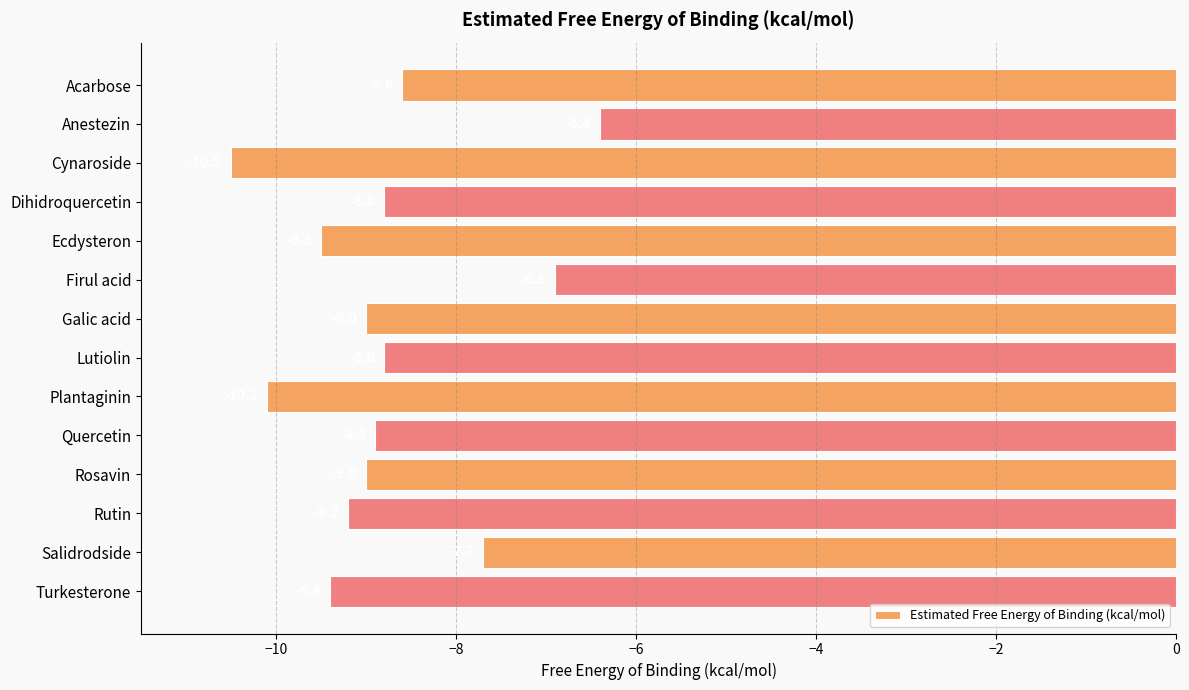

The chart shows a value of -8.8 at Lutiolin. True or false?

True